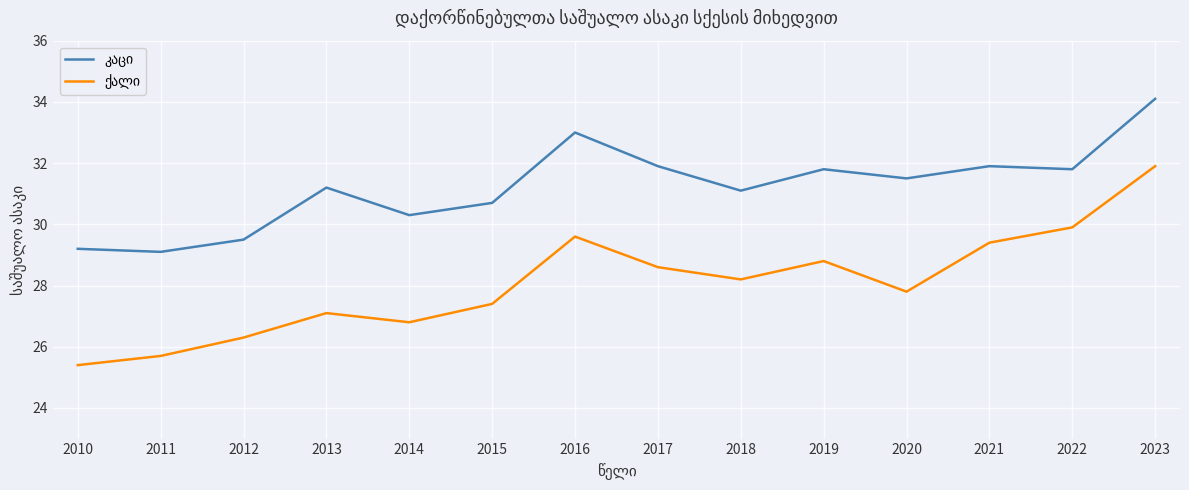

What is the maximum value shown in the chart?

34.1